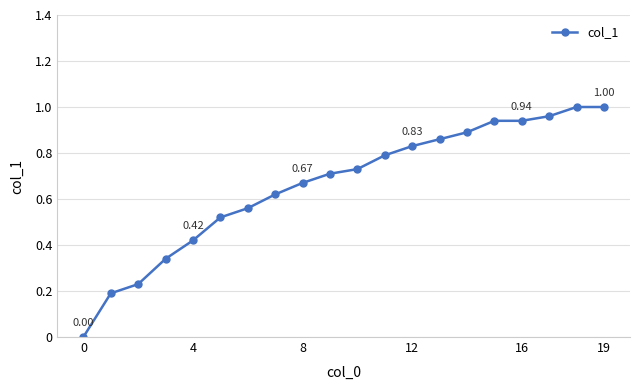

What is the sum of all values?

13.2